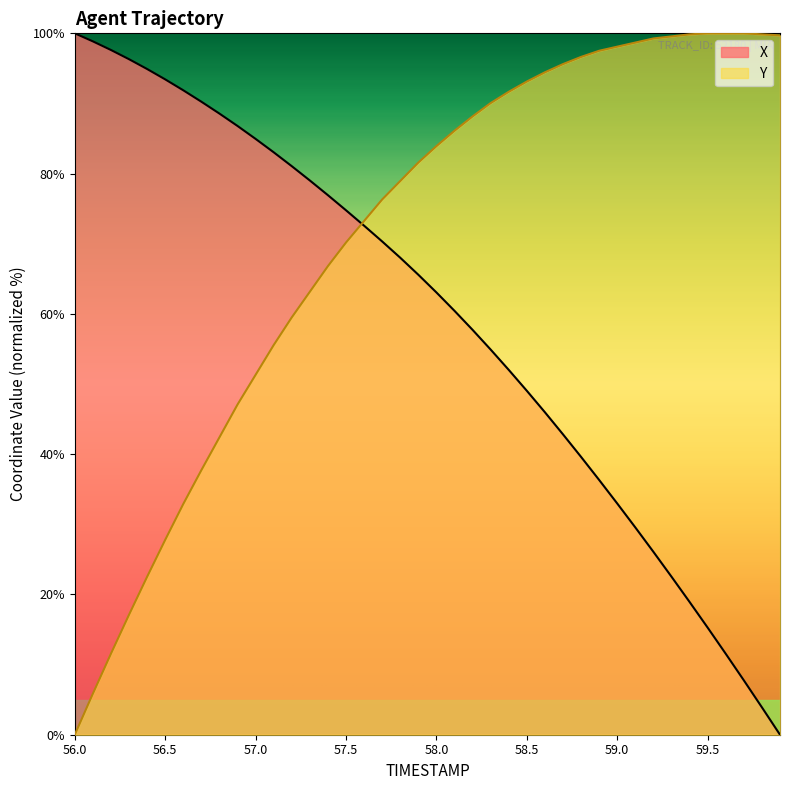

Is it true that X equals 108.4 at 57.7?

False